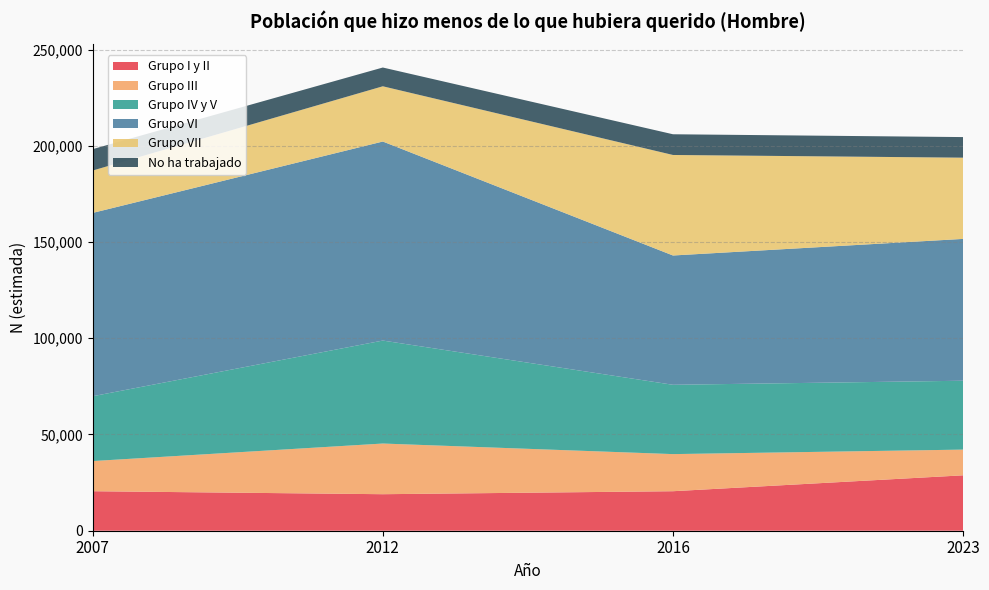

Reading right to left, list all the values displayed in this chart.

Grupo I y II: 2023=28784	2016=20525	2012=18972	2007=20525
Grupo III: 2023=13361	2016=19277	2012=26326	2007=15665
Grupo IV y V: 2023=35782	2016=36015	2012=53499	2007=33681
Grupo VI: 2023=73683	2016=67176	2012=103402	2007=95241
Grupo VII: 2023=42204	2016=52224	2012=28703	2007=22023
No ha trabajado: 2023=10697	2016=10758	2012=9750	2007=11103